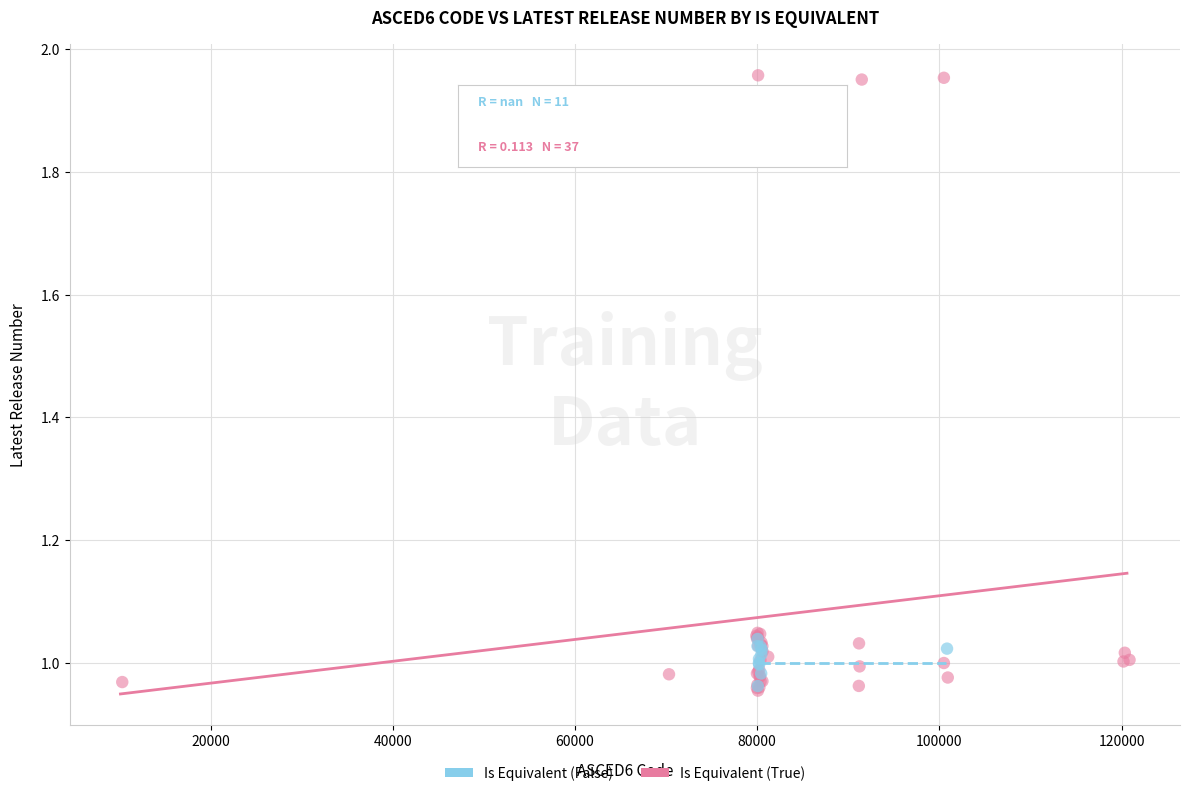

Which series contains the highest Y value?

Is Equivalent (True)